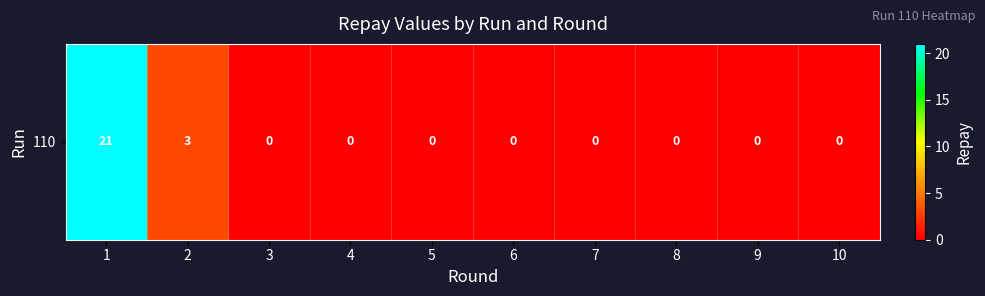

Is it true that the value at 9 is -10?

False